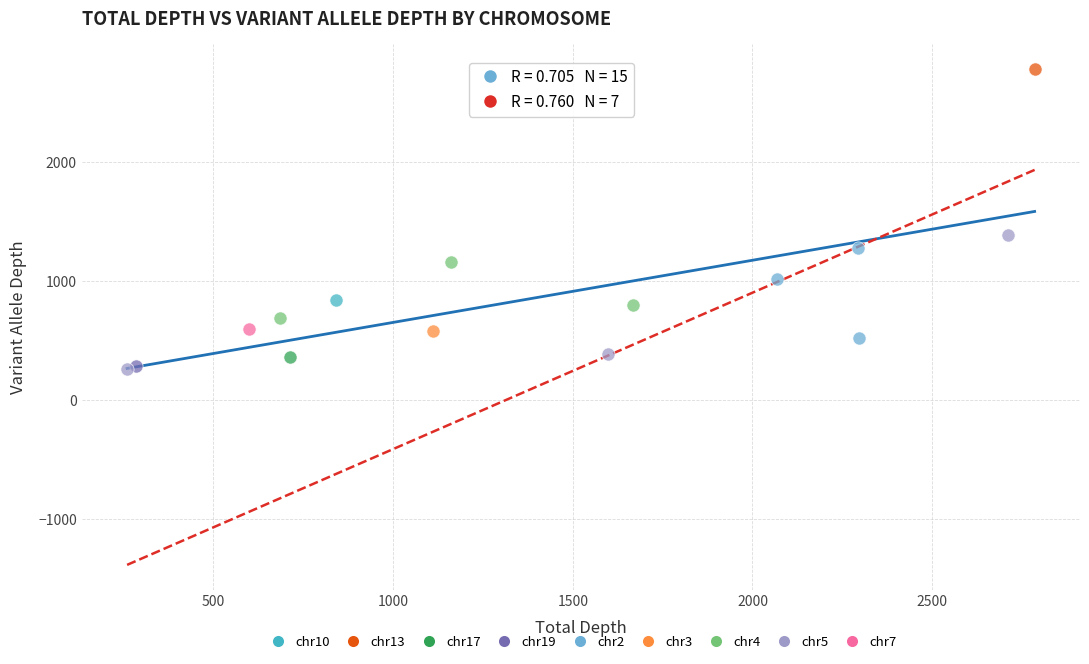

Which series reaches the maximum Y coordinate?

chr13